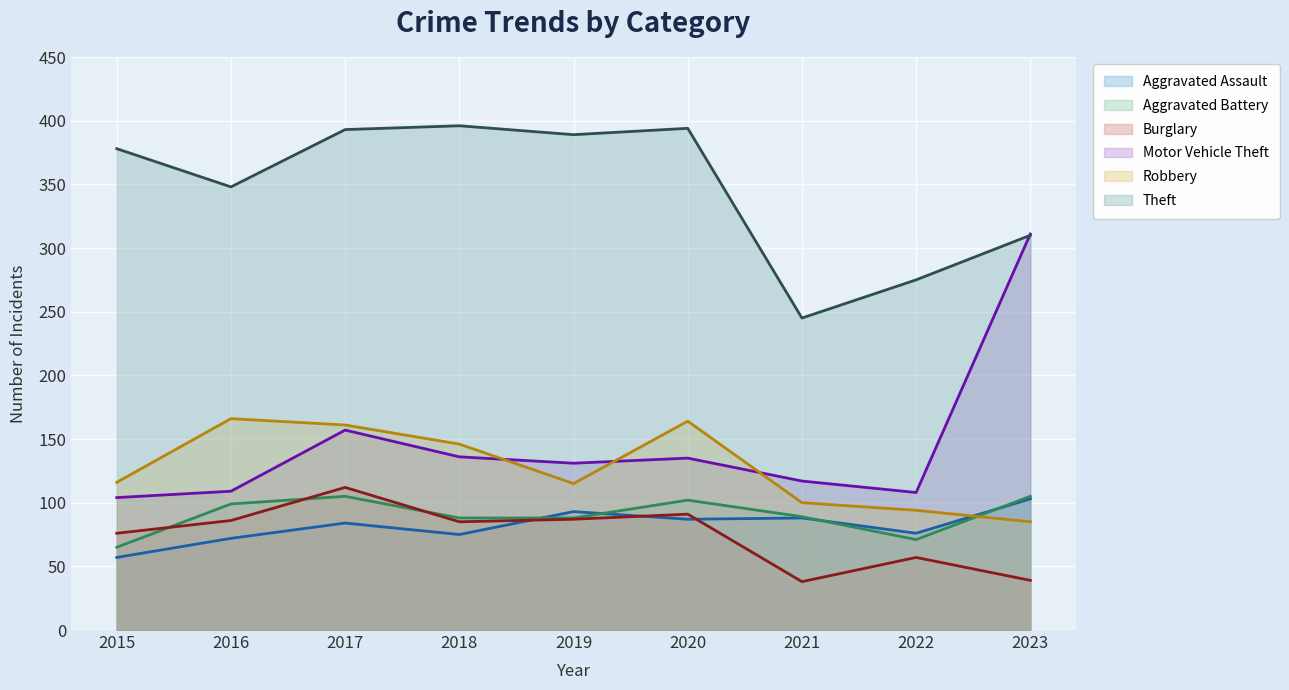

In Burglary, how many points are lower than both neighbors (excluding endpoints)?

2